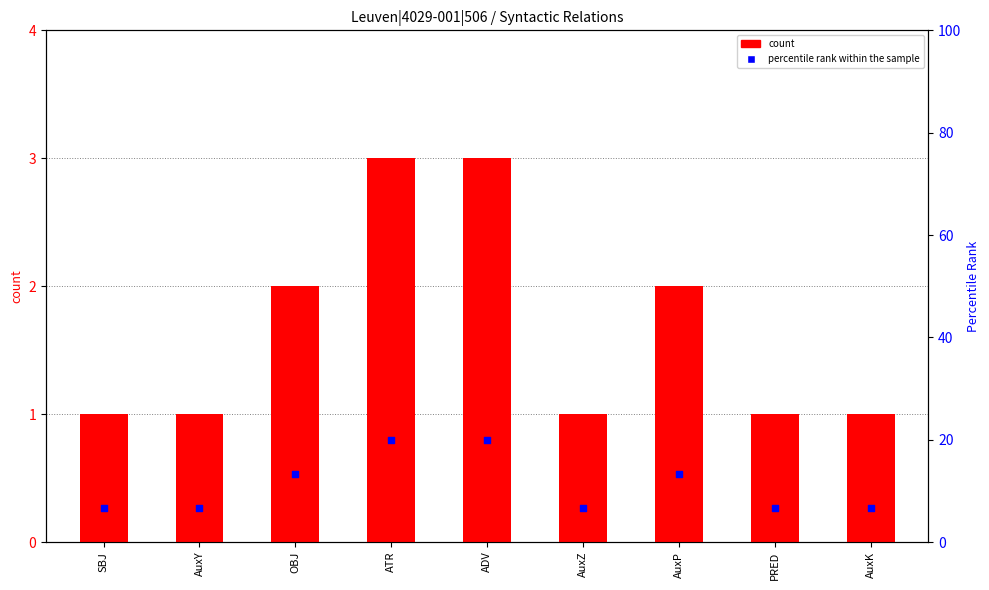

What is the total value across all series at AuxZ?

7.7